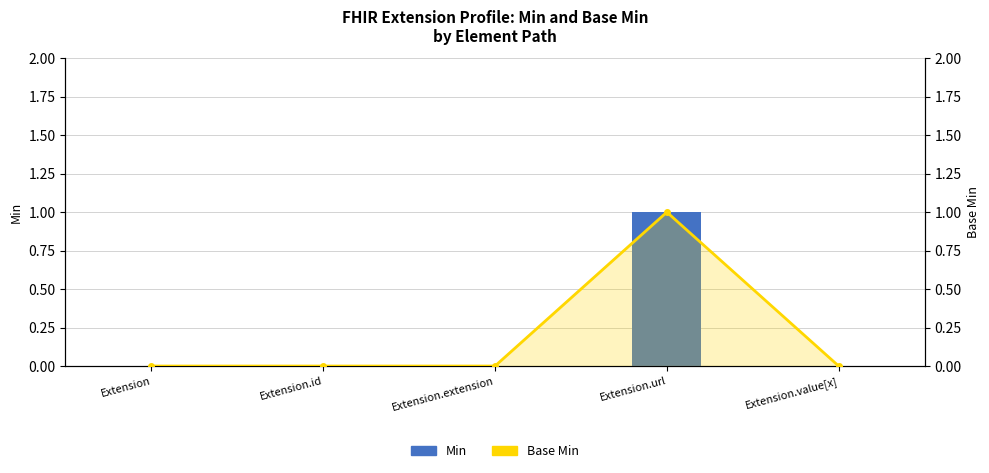

Is it true that Base Min equals -1 at Extension.id?

False